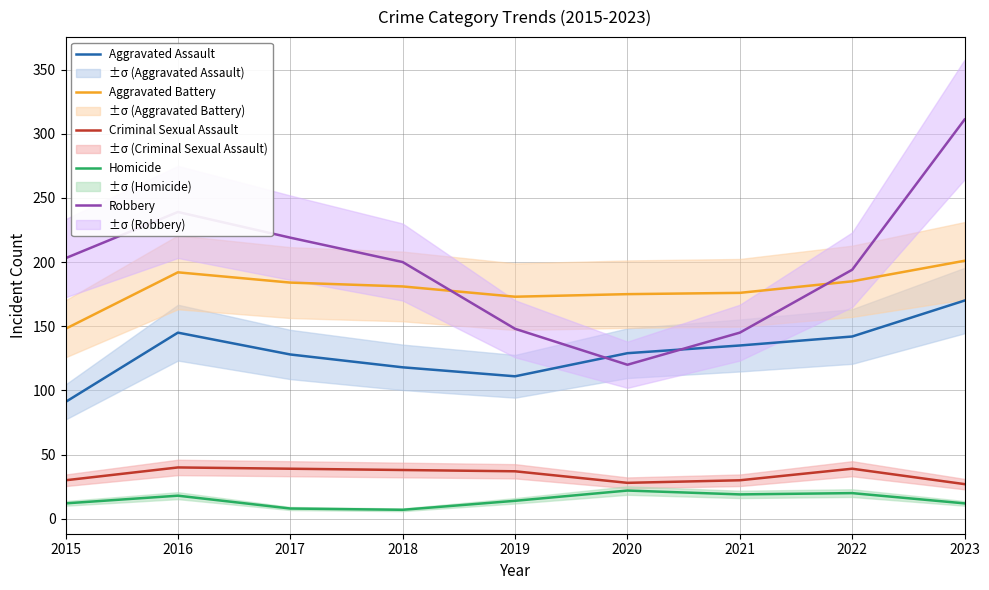

True or false: Criminal Sexual Assault and Aggravated Assault cross at least once.

False